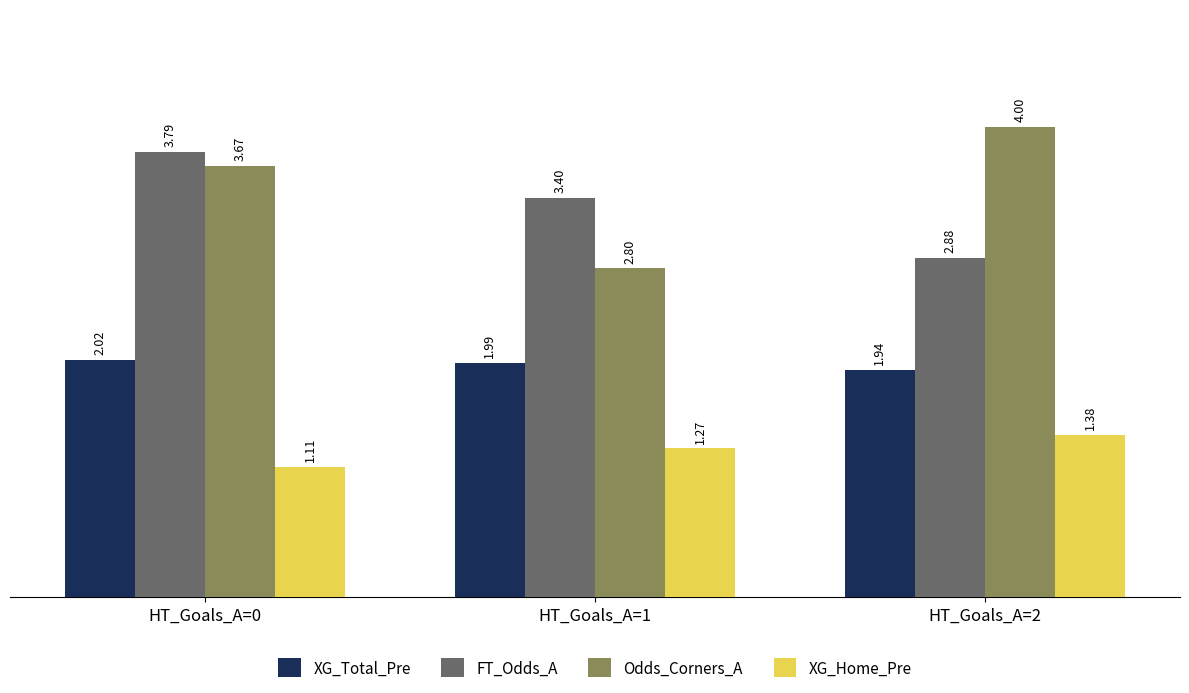

List the series in order of their peak value, lowest first.

XG_Home_Pre, XG_Total_Pre, FT_Odds_A, Odds_Corners_A